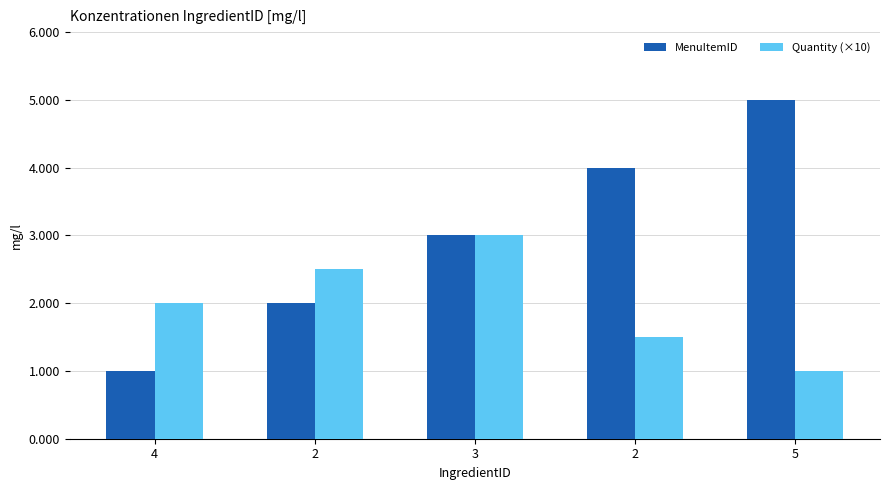

Where does the Quantity (×10) series first go above 2?

2